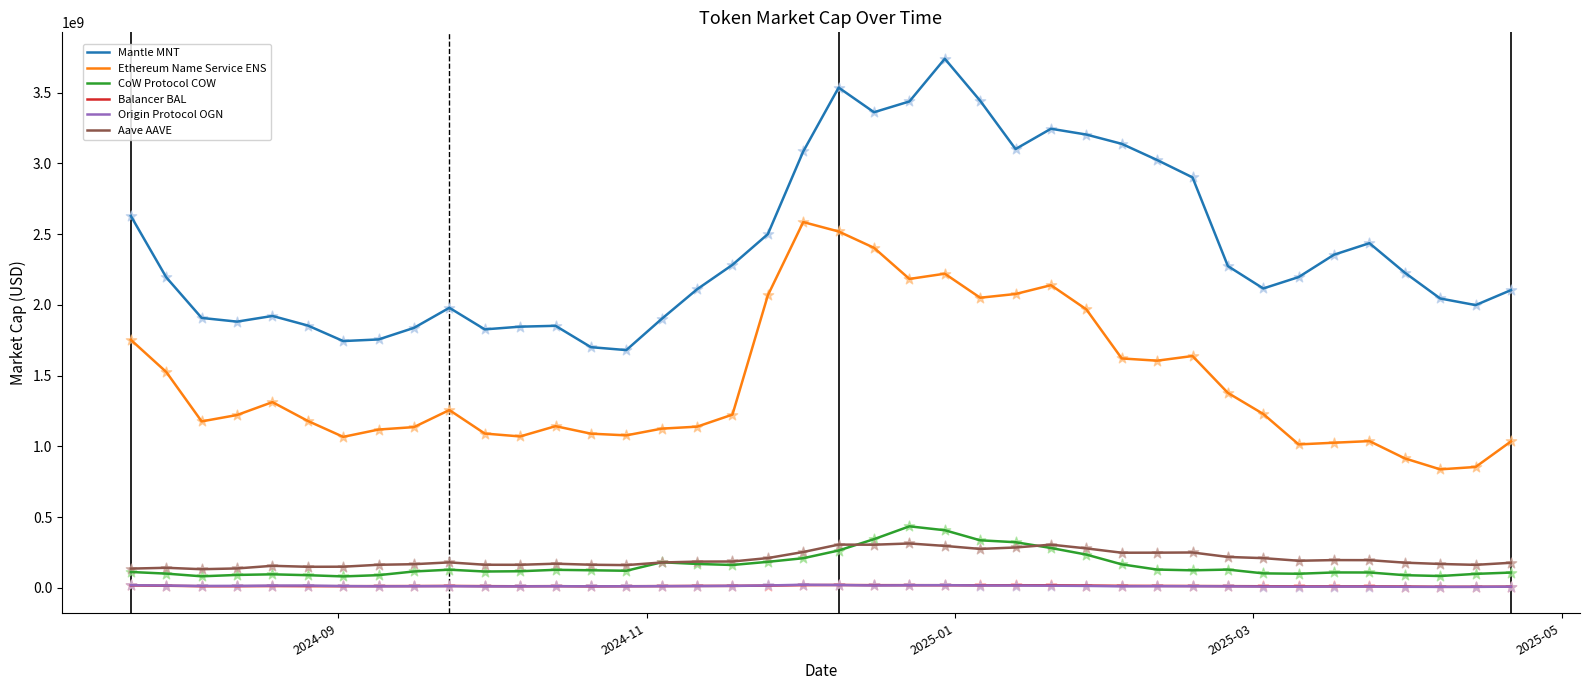

Which series has the largest total across all categories?

Mantle MNT